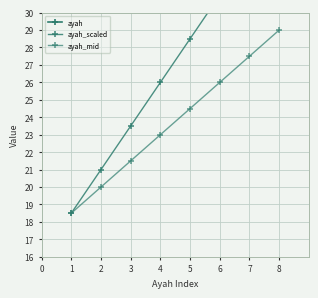

What is the difference between the second highest and minimum values in the ayah_scaled series?

15.0